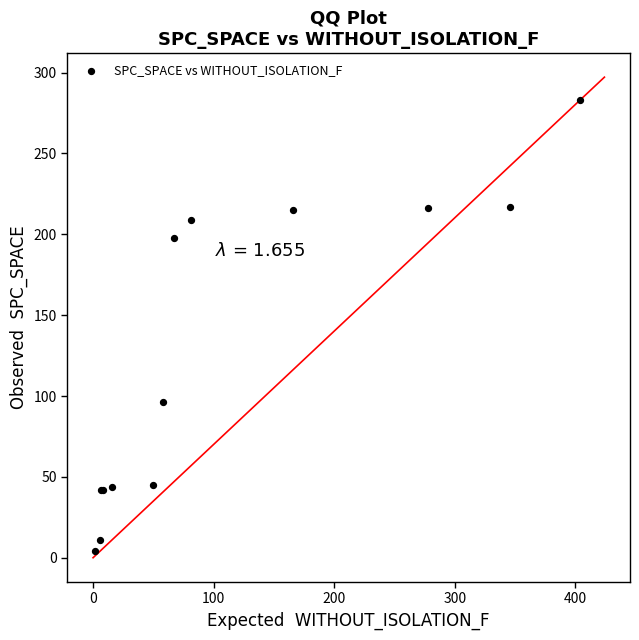

What Y value in the scatter plot is closest to 143?

96